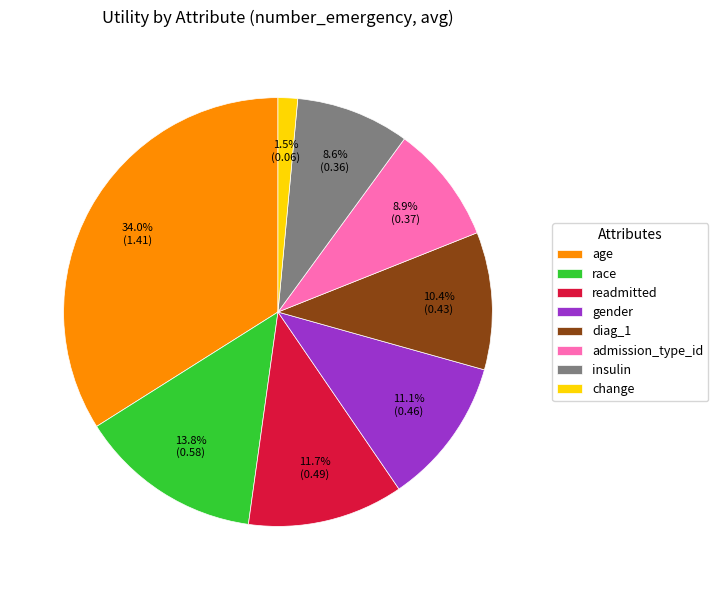

Count the number of slices in the pie.

8